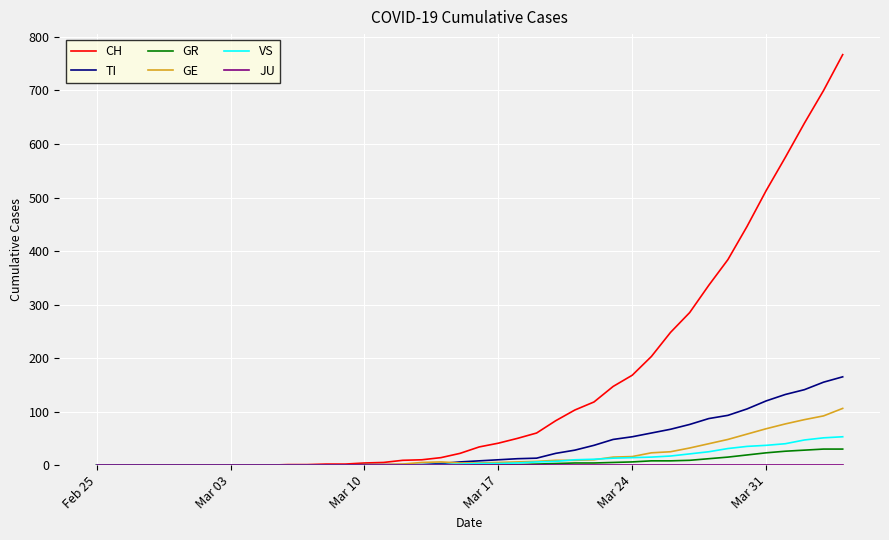

Which series has the largest total across all categories?

CH